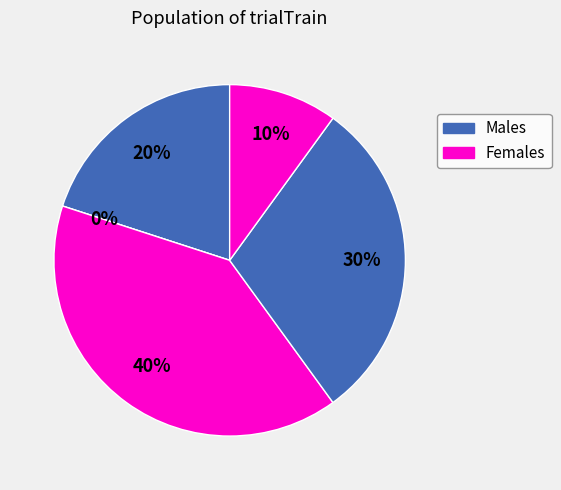

What percentage is the 3 slice, to the nearest percent?

40%